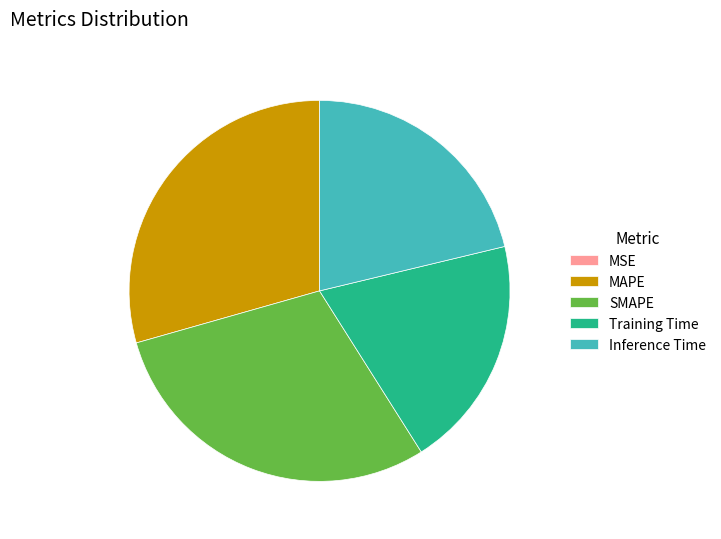

The MAPE slice represents 29% of the pie. True or false?

True